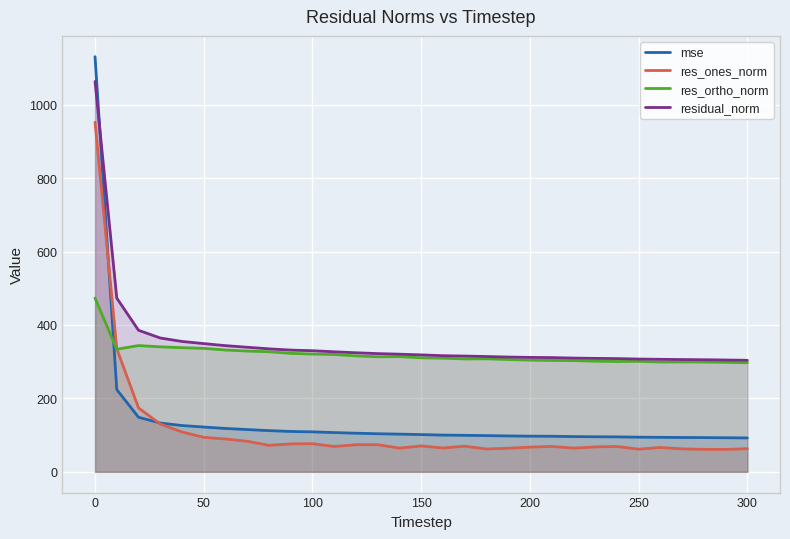

What are all the series names shown in the legend?

mse, res_ones_norm, res_ortho_norm, residual_norm